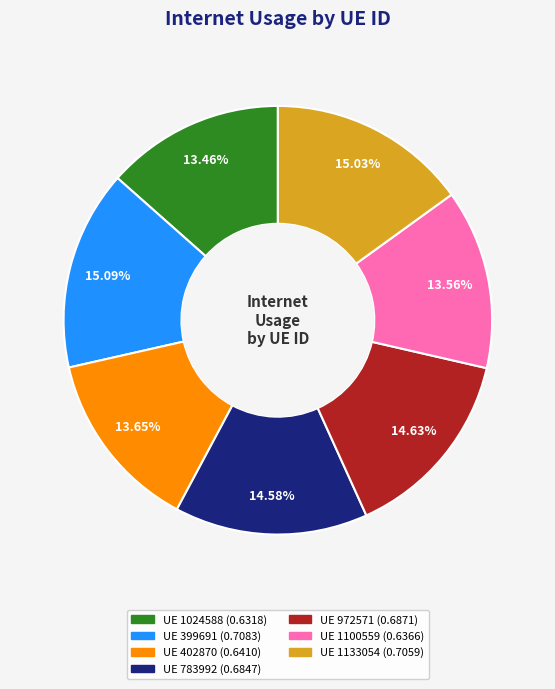

Is there any slice that represents more than half of the pie?

No